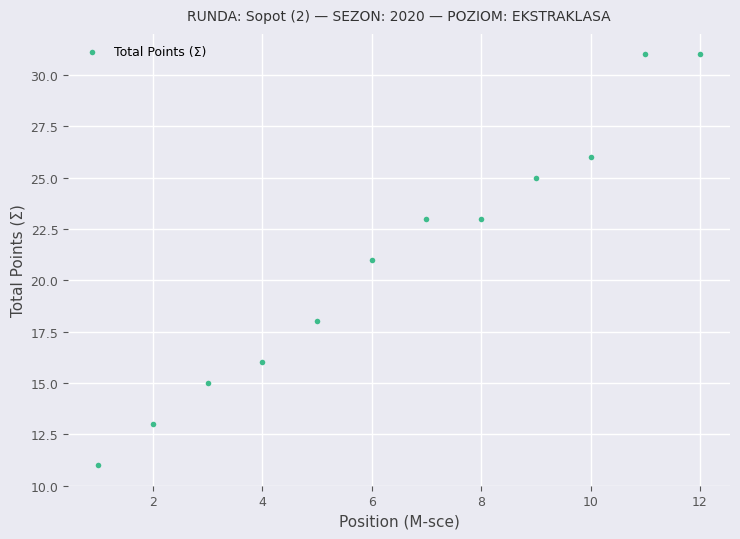

What is the average X value?

6